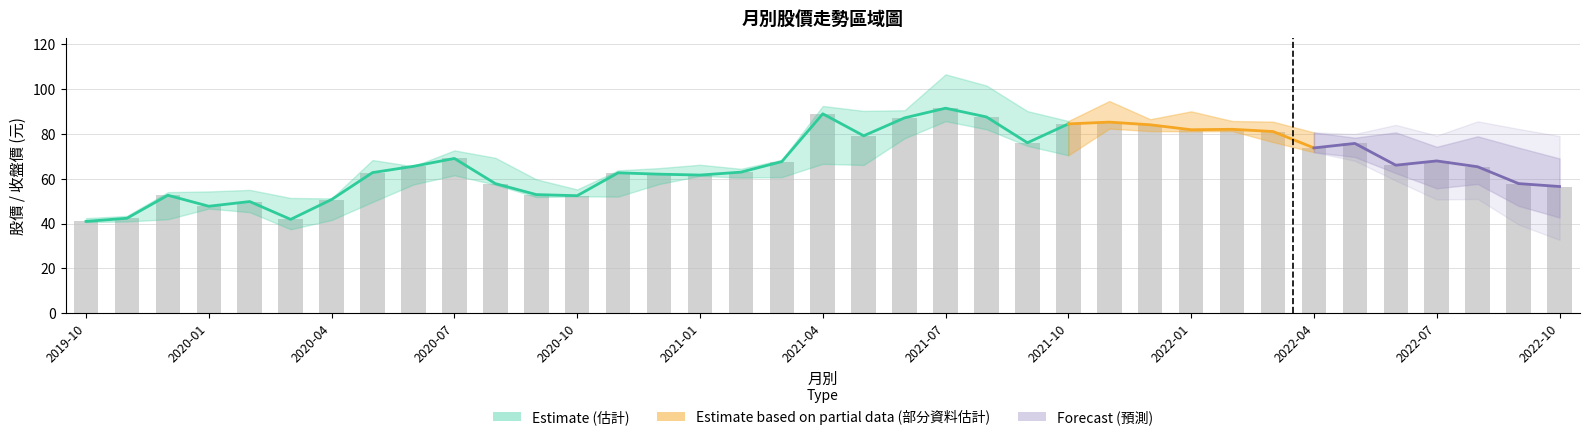

At which label is 最高 closest to 74?

2020-07